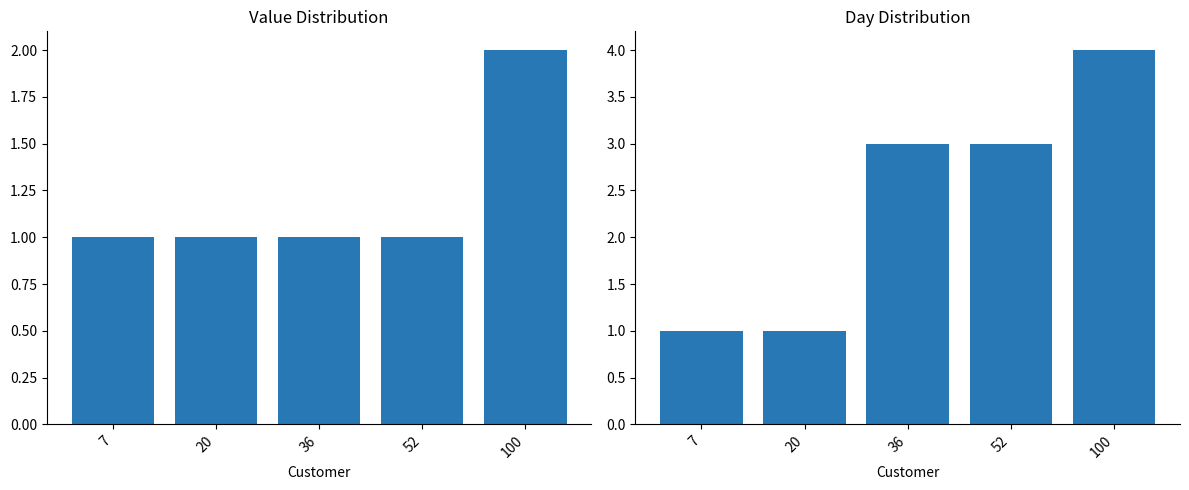

Reading left to right, transcribe all the data shown in this chart.

Value: 1	1	1	1	2
Day: 1	1	3	3	4